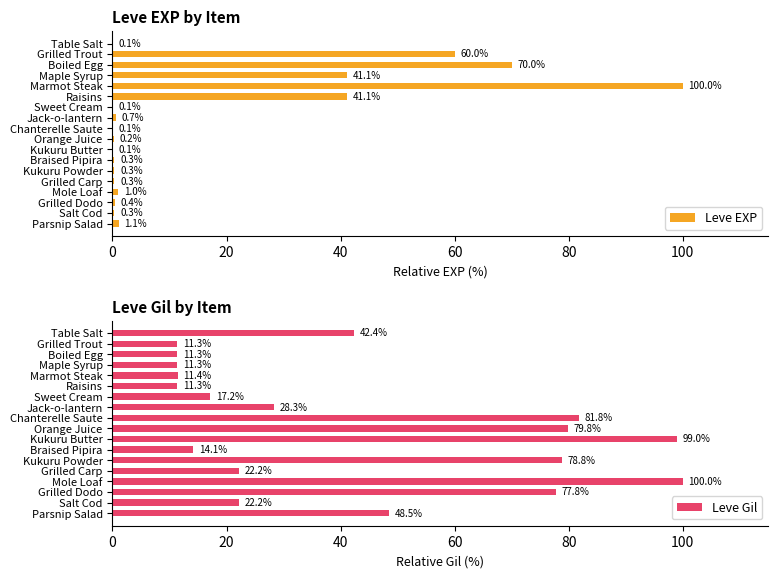

Which series has the largest total across all categories?

Leve Gil